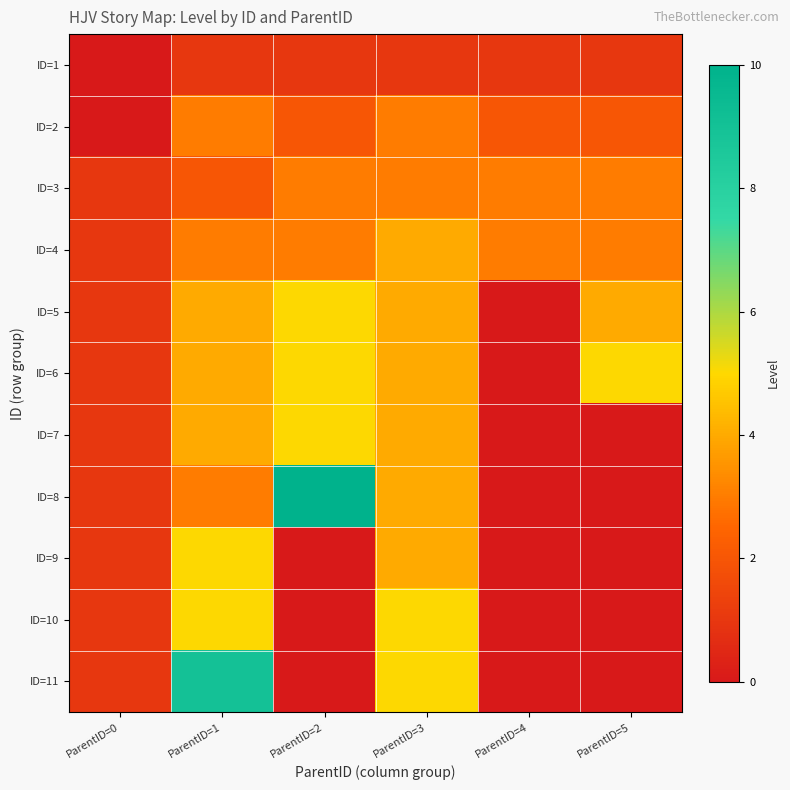

Count the number of categories in the chart.

6